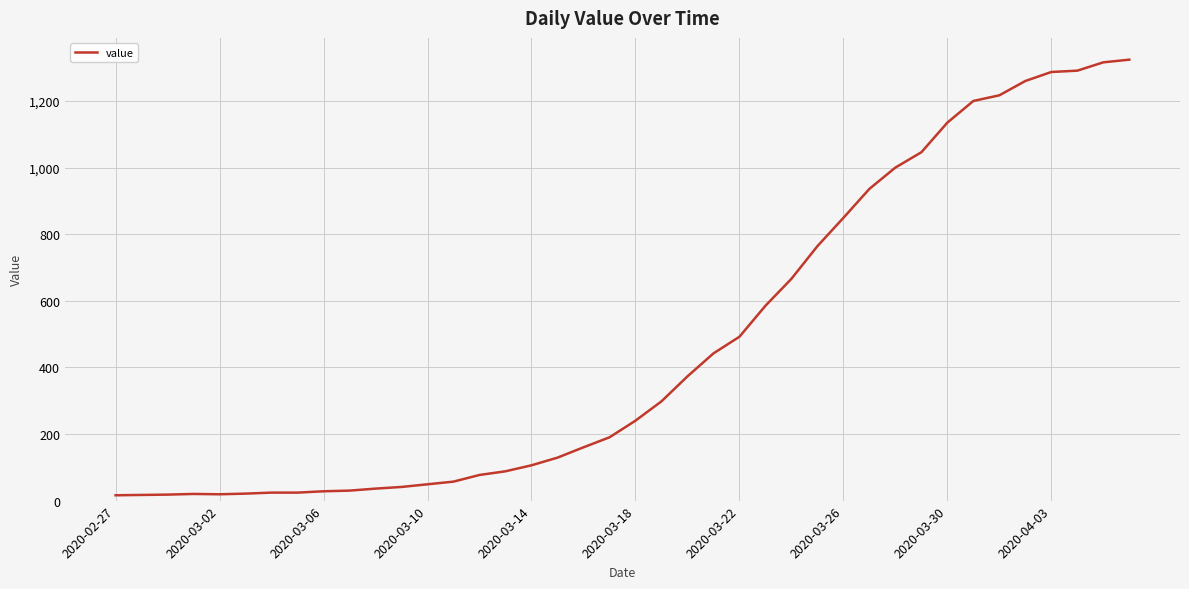

What is the greatest value displayed?

1324